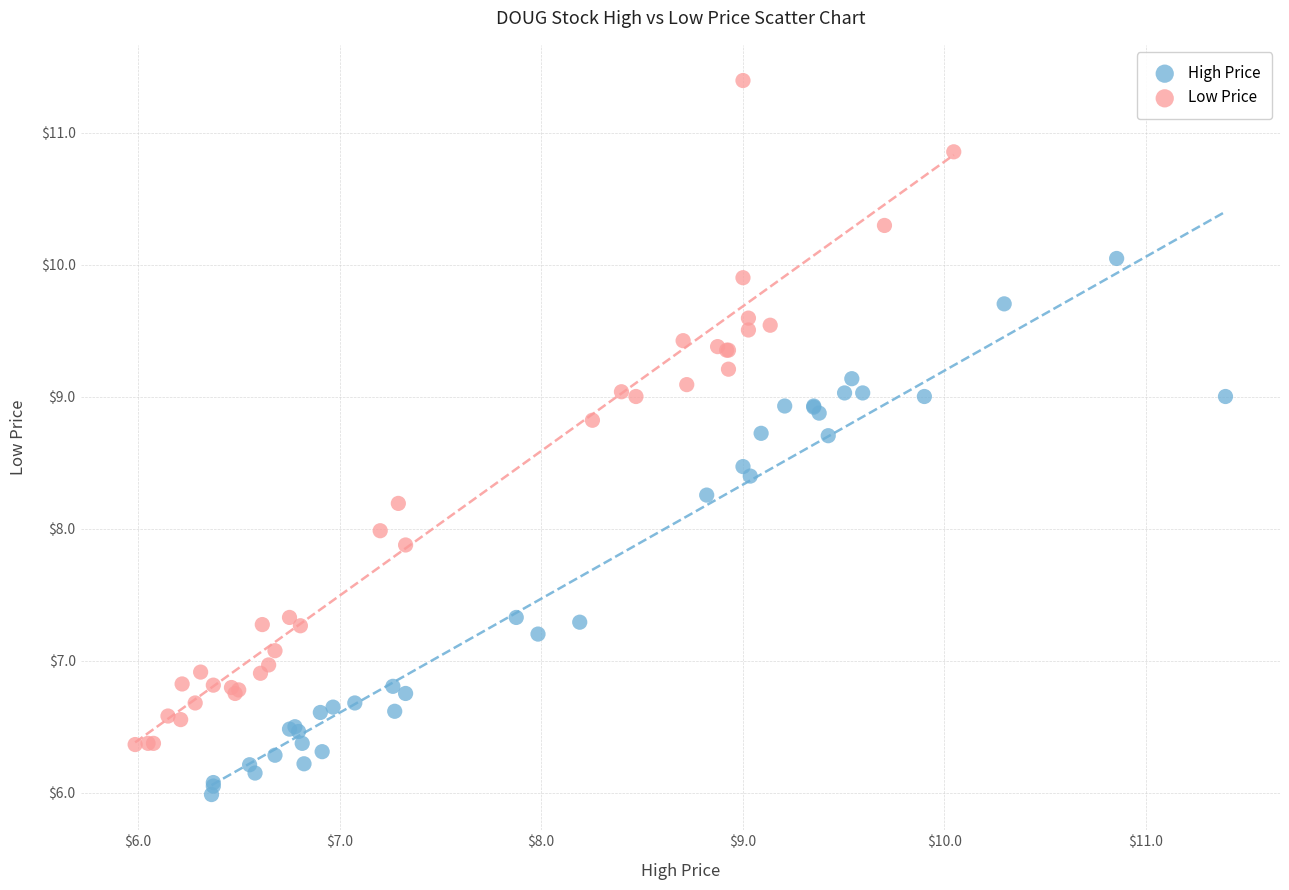

Which series has the widest spread of Y values?

Low Price